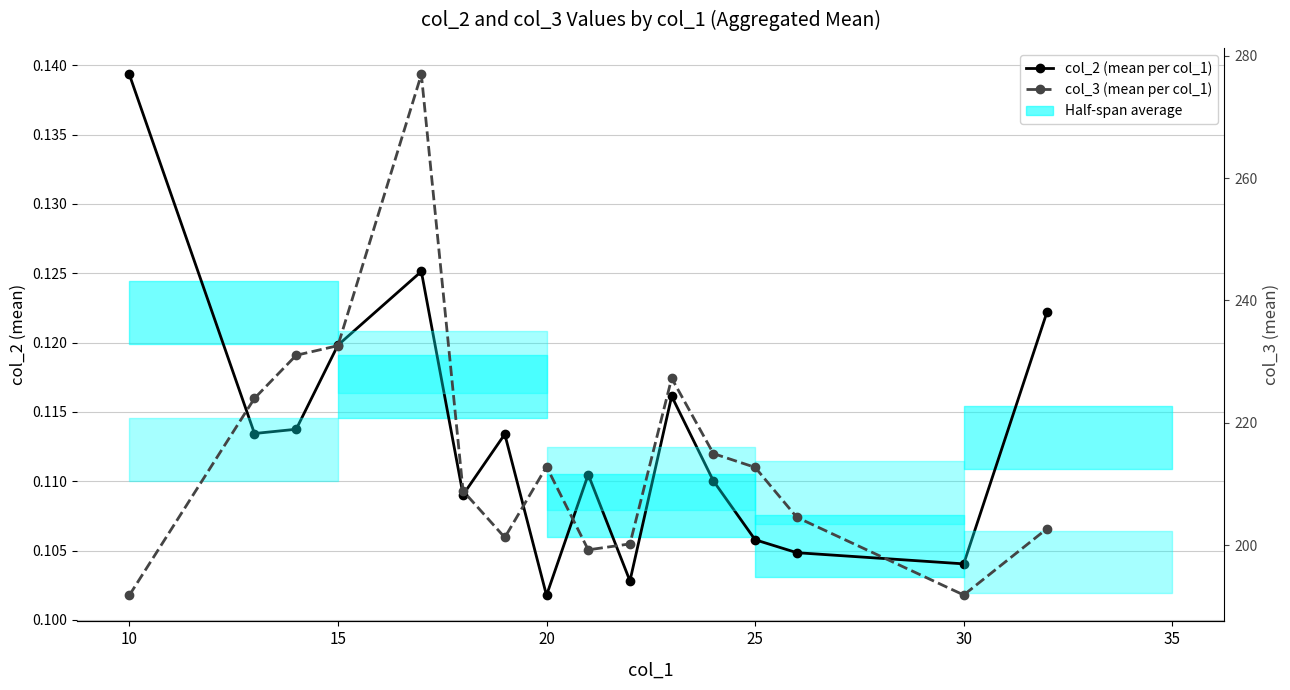

List the series in order of their peak value, highest first.

col_3 (mean per col_1), col_2 (mean per col_1)